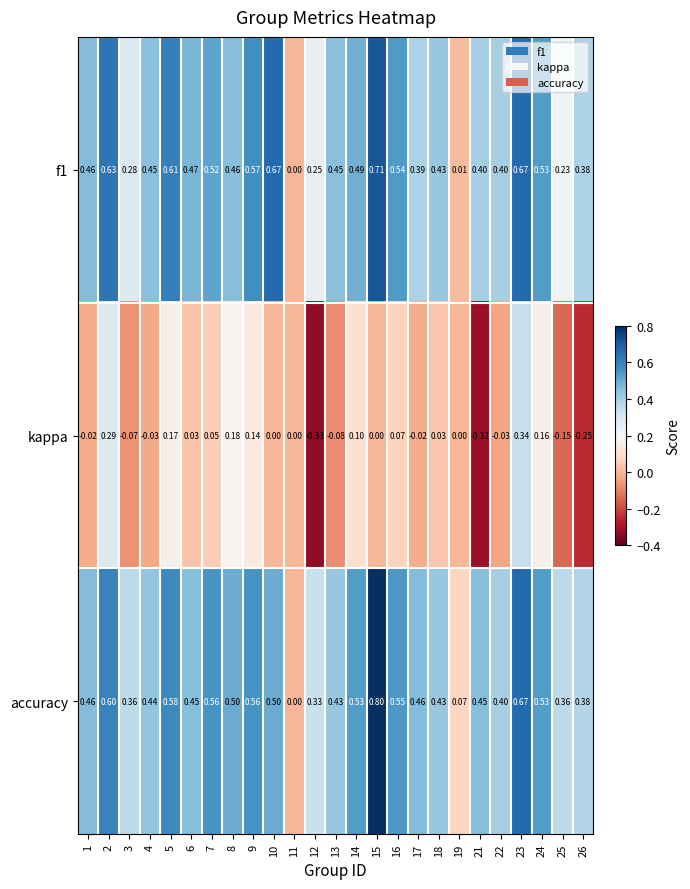

Which series changed the most between 6 and 15?

accuracy